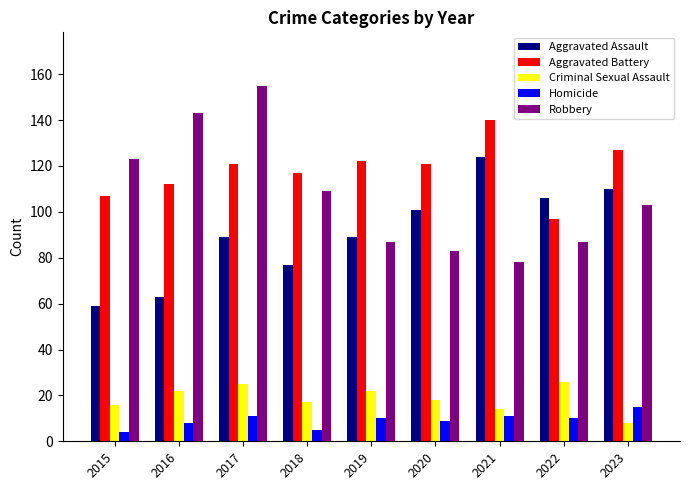

The Criminal Sexual Assault series shows 17 at 2018. True or false?

True